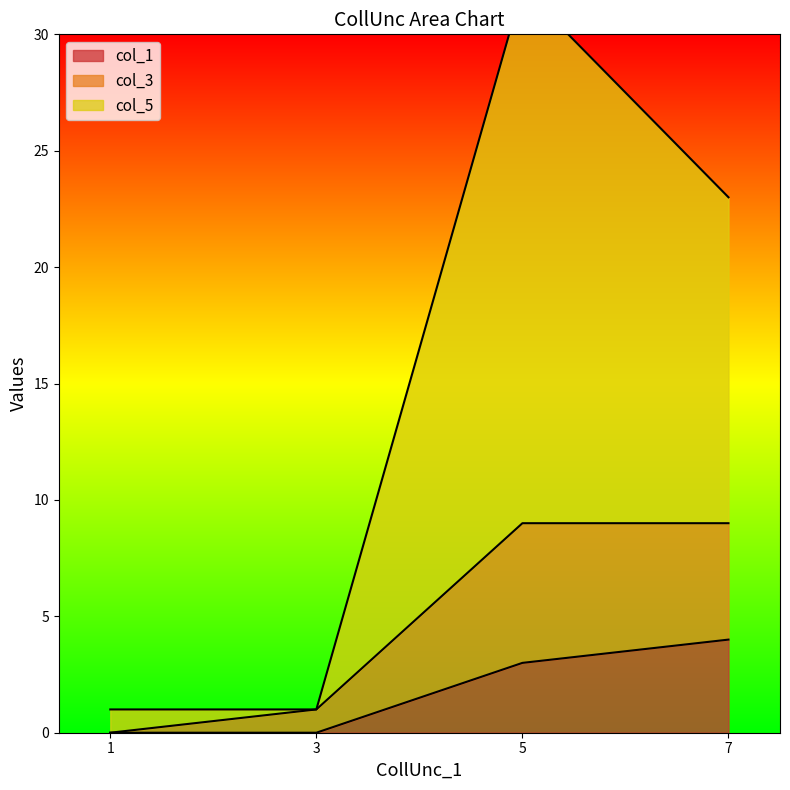

Reading left to right, list all the values displayed in this chart.

col_1: 0	0	3	4
col_3: 0	1	9	9
col_5: 1	1	32	23